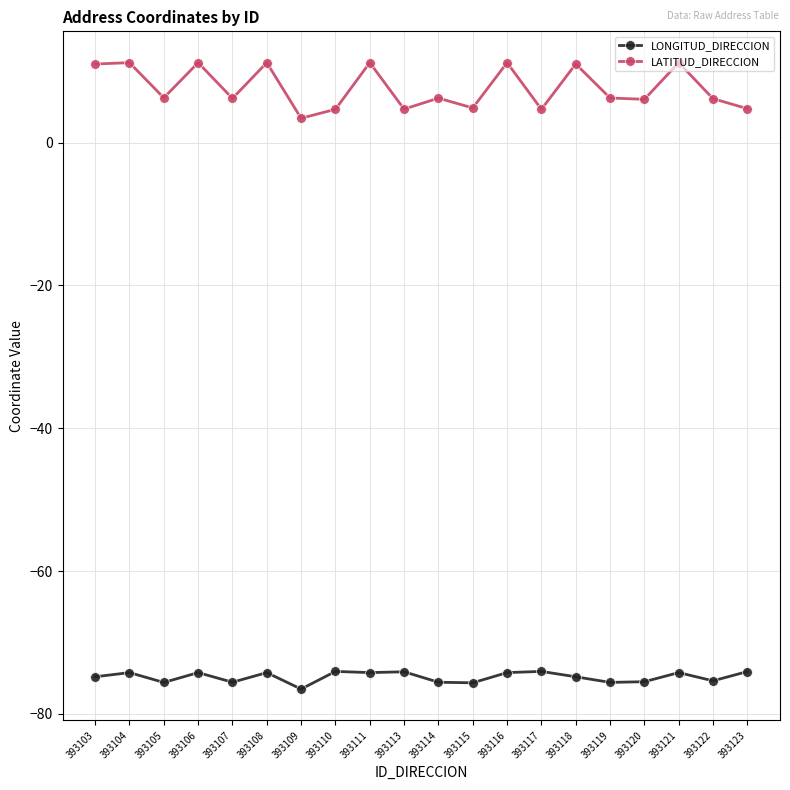

What is the value of the LONGITUD_DIRECCION point at the 12th from the left?

-75.7